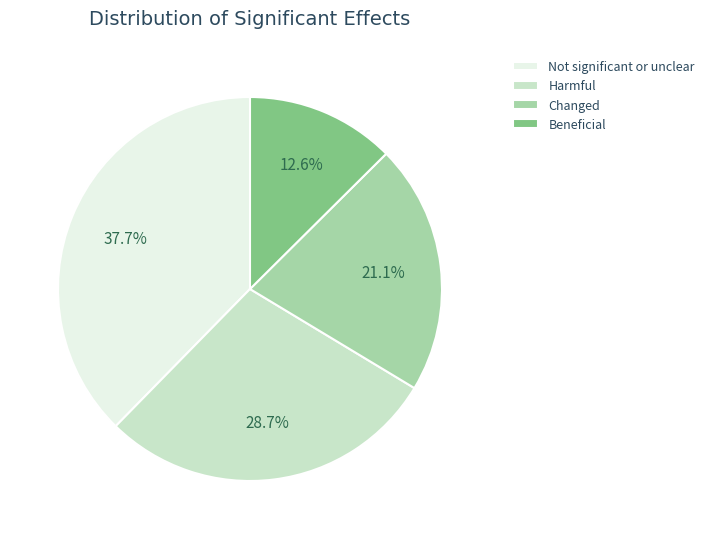

Does any single category account for the majority?

No